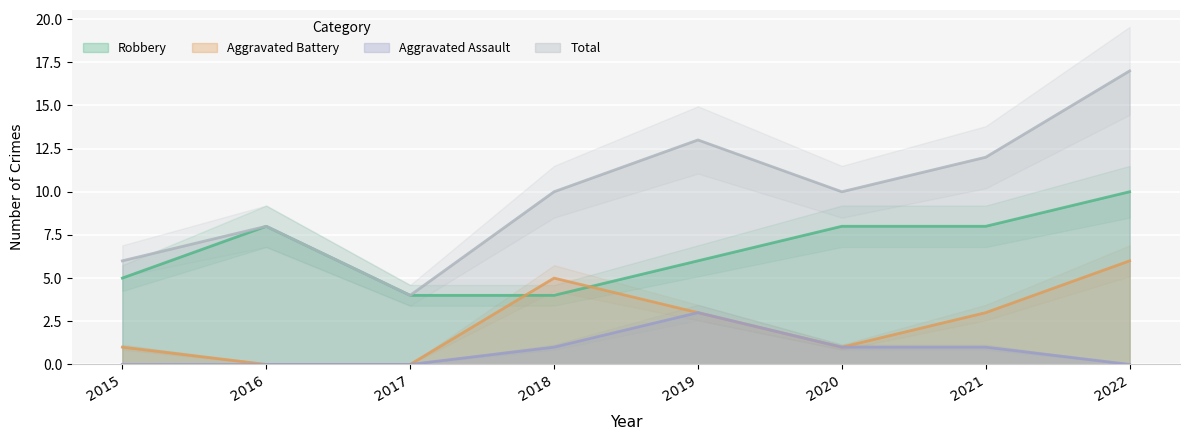

Which series has the largest total across all categories?

Total